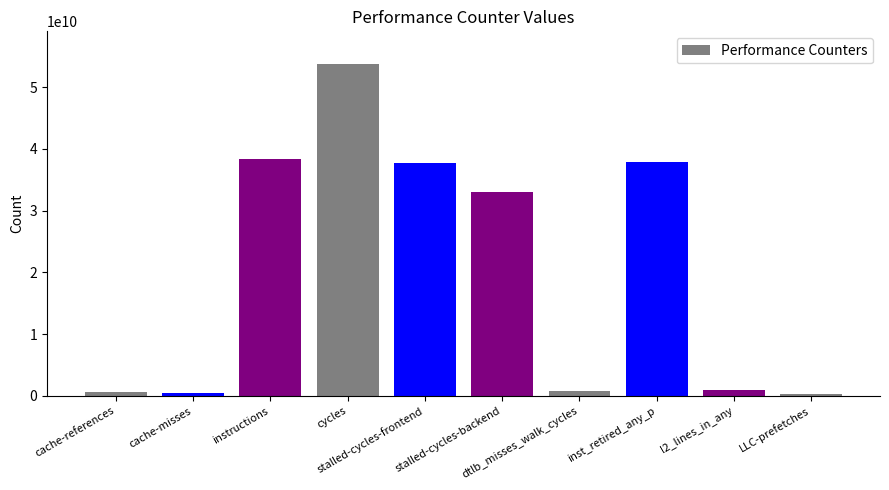

The value at dtlb_misses_walk_cycles is 768853542. True or false?

True